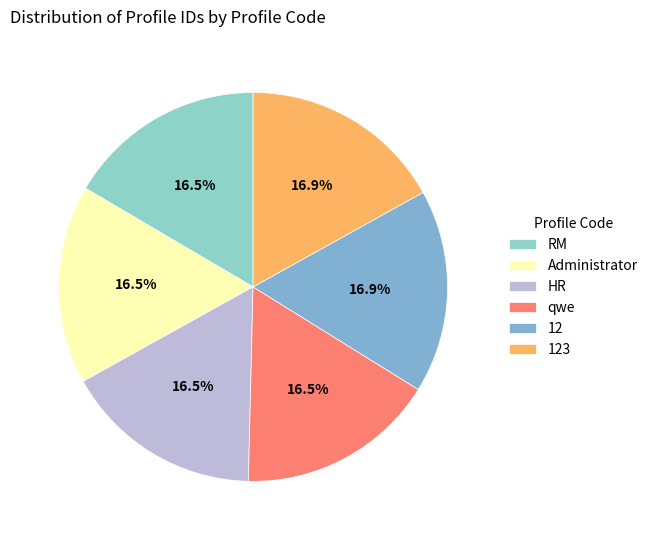

Rank the categories by value from highest to lowest.

123, 12, qwe, HR, Administrator, RM